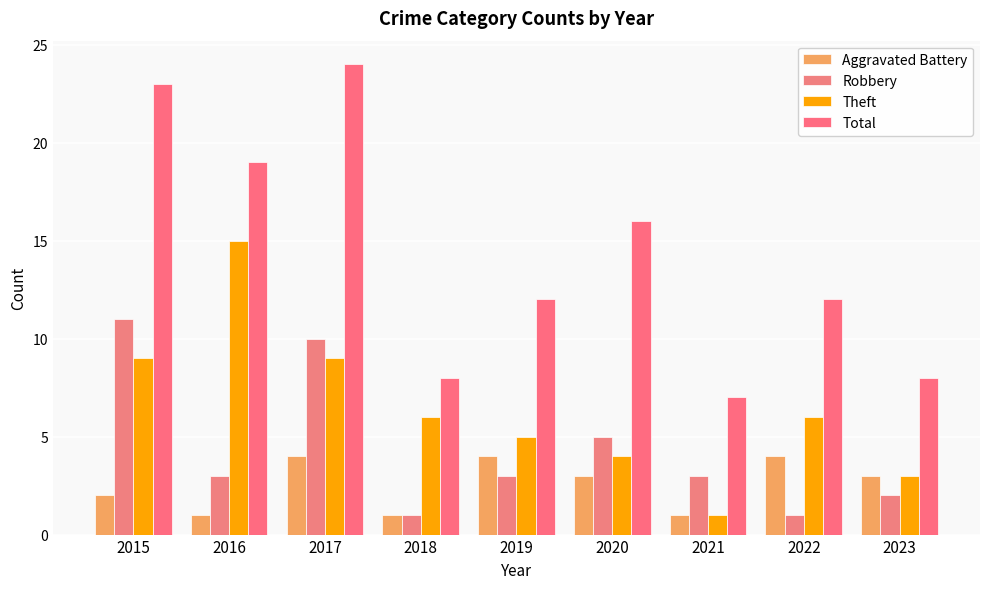

What is the total value across all series at 2018?

16